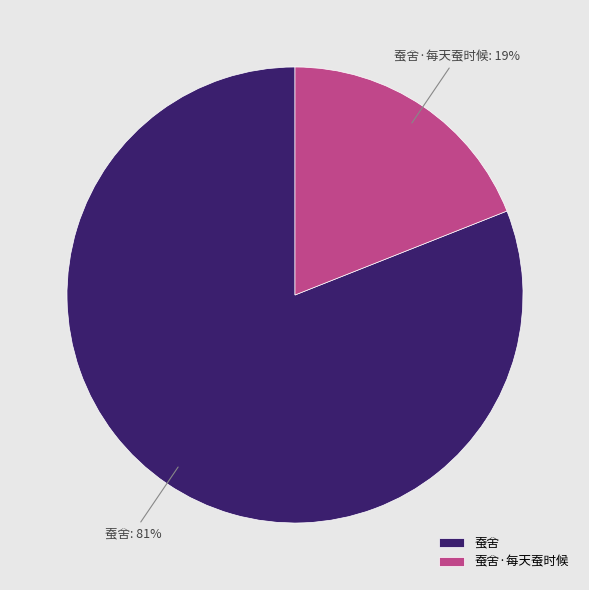

What is the largest slice in the pie chart?

蚕舍